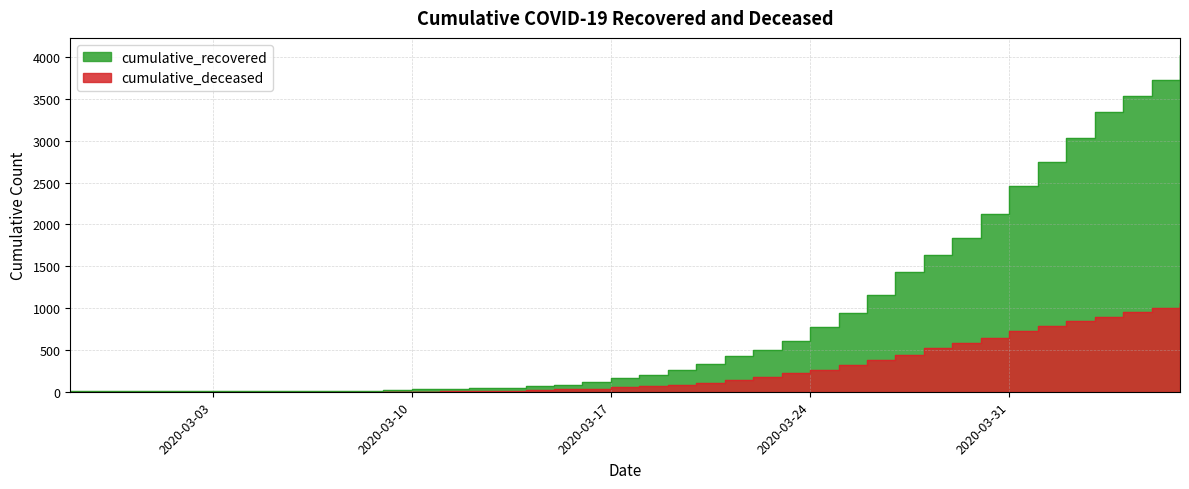

How many data points in cumulative_deceased are less than 65?

20